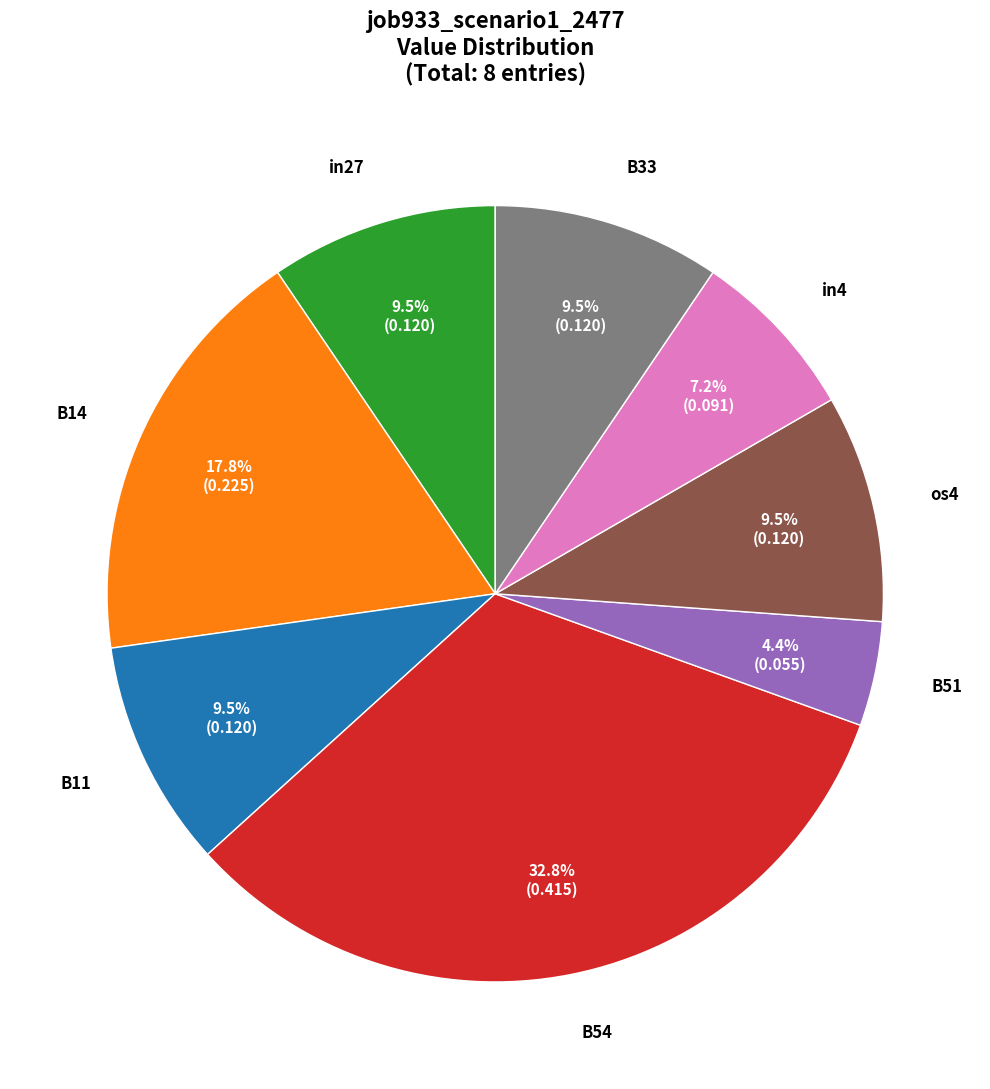

Is there a majority slice in this chart?

No